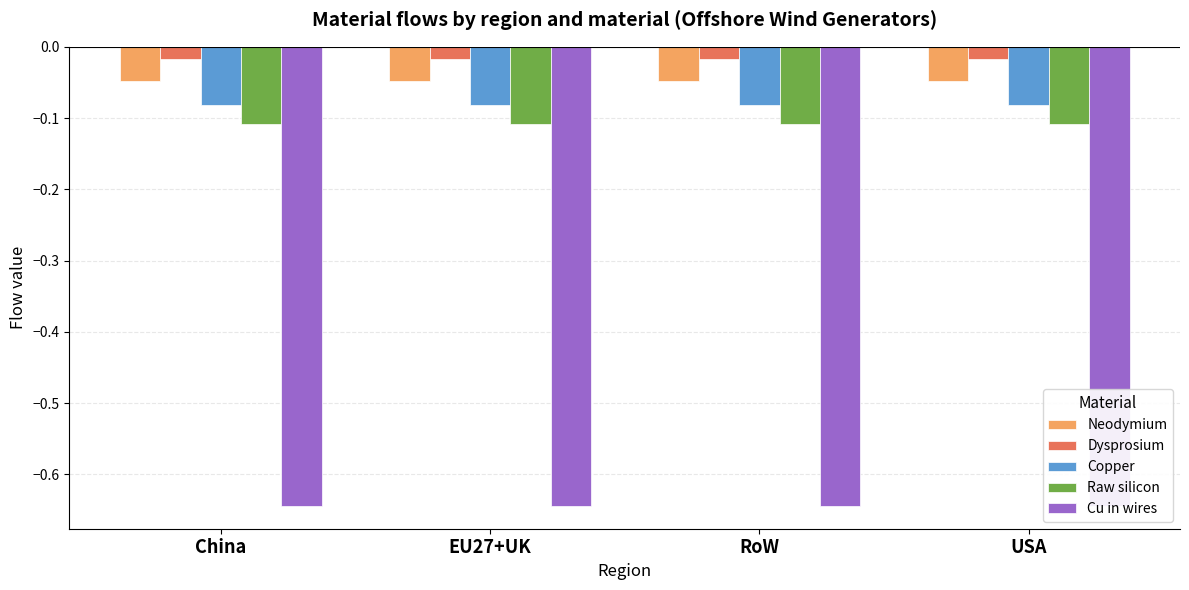

Reading right to left, extract all data points from this chart.

Neodymium: -0.0	-0.0	-0.0	-0.0
Dysprosium: -0.0	-0.0	-0.0	-0.0
Copper: -0.1	-0.1	-0.1	-0.1
Raw silicon: -0.1	-0.1	-0.1	-0.1
Cu in wires: -0.6	-0.6	-0.6	-0.6